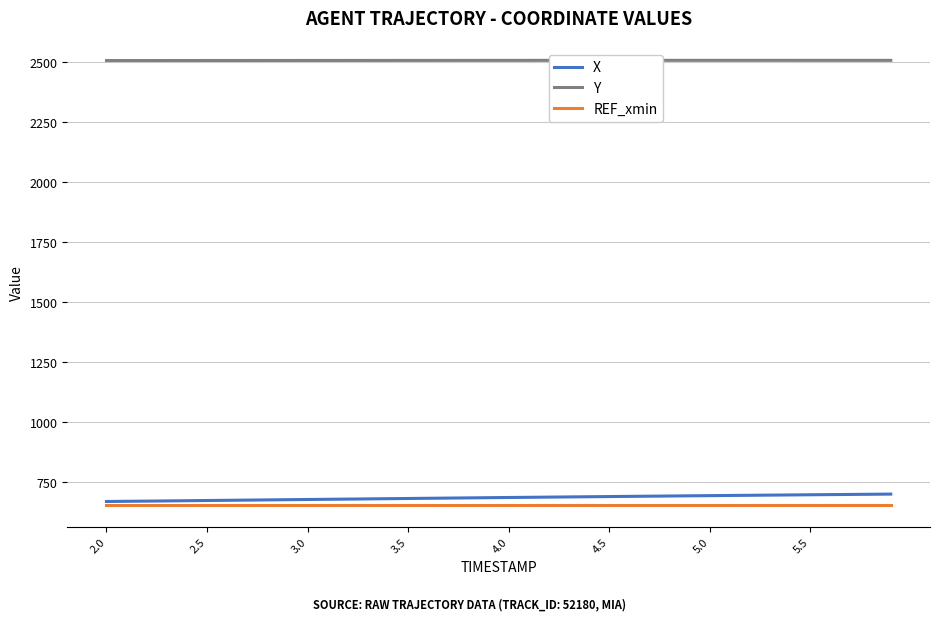

What is the lowest value of the Y series?

2505.9